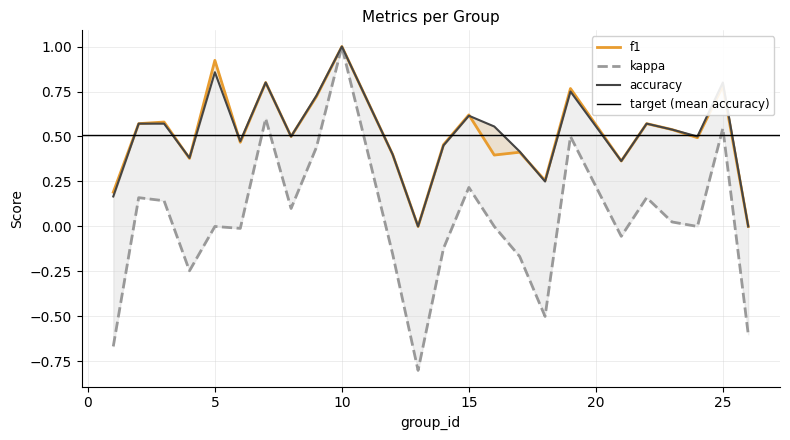

Where is the first local minimum for f1?

4